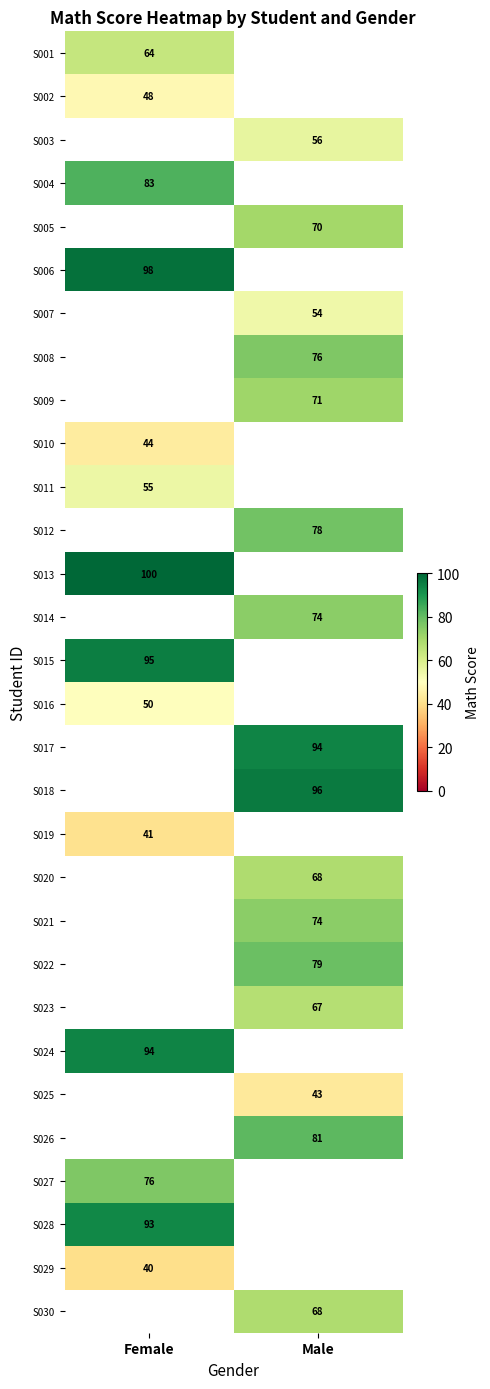

Is it true that S023 equals 67 at Male?

True